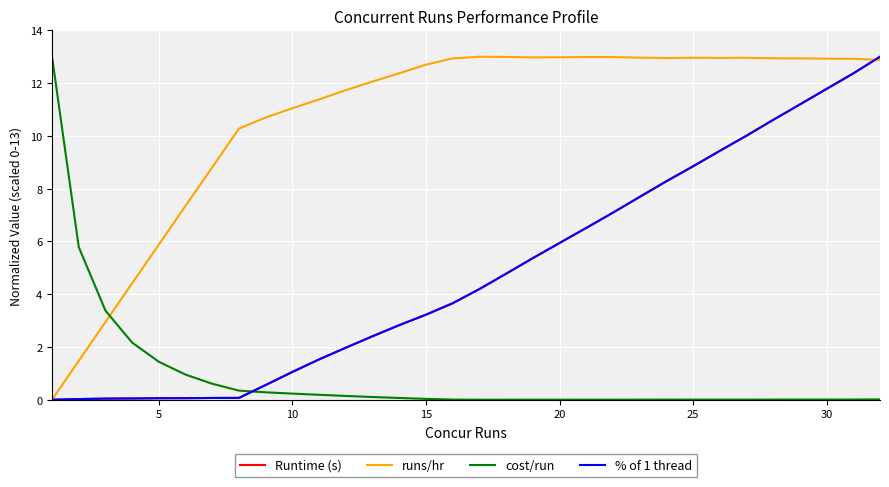

Is this an area chart (filled region under the line)?

No